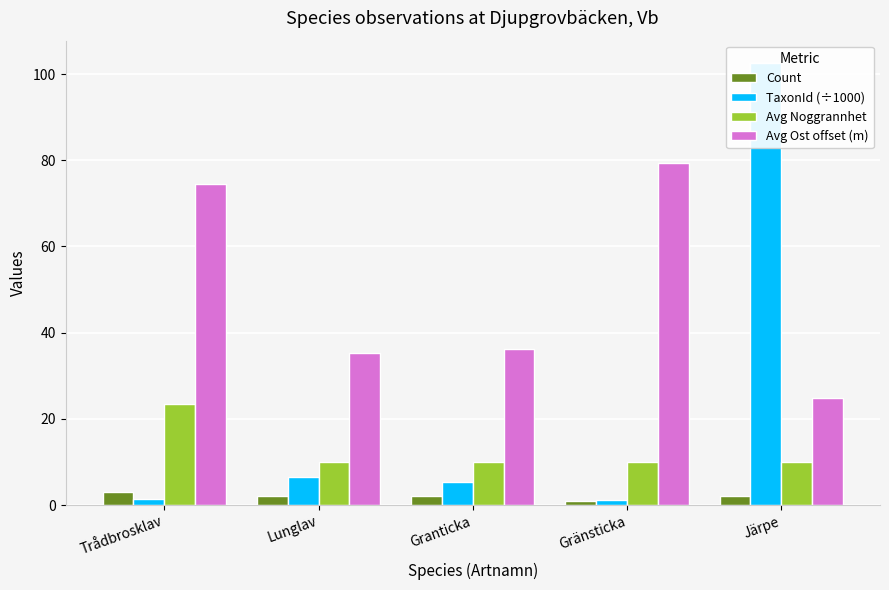

Which series has the largest total across all categories?

Avg Ost offset (m)